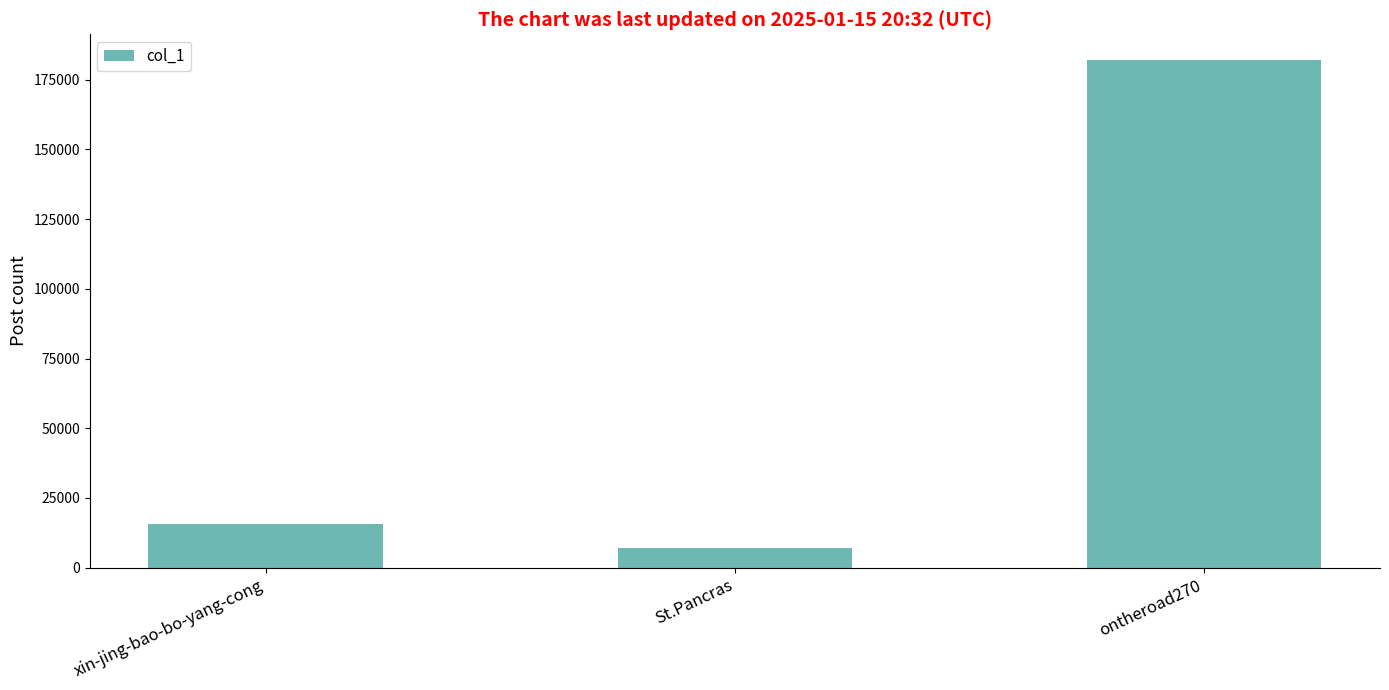

What position from the right is ontheroad270?

1